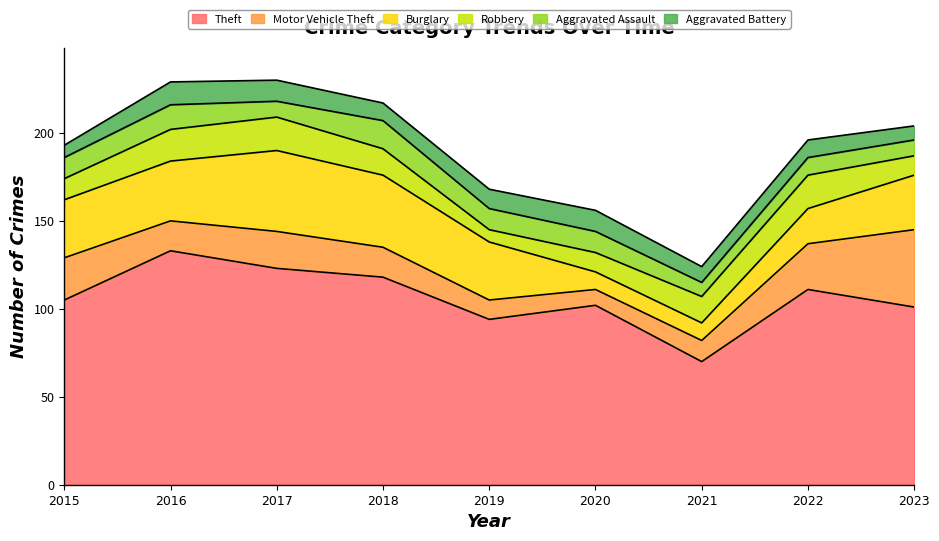

What is the maximum value shown in the chart?

133